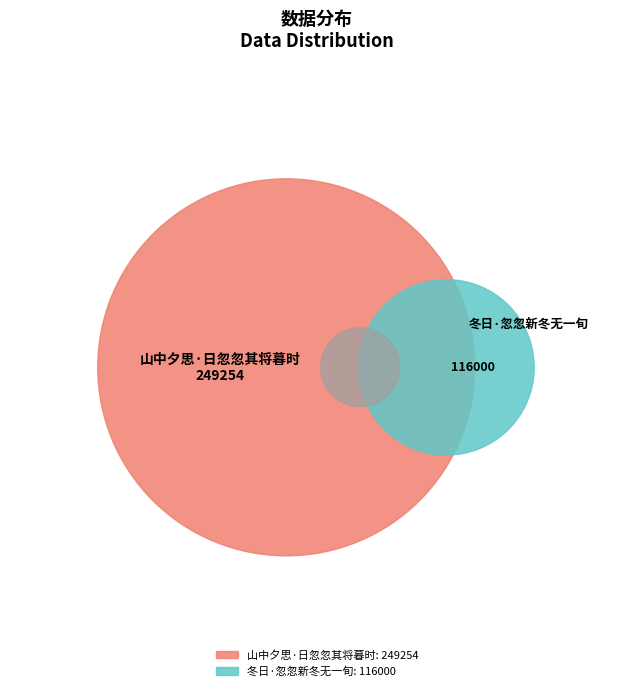

To the nearest percent, what portion does 山中夕思·日忽忽其将暮时 represent?

68%